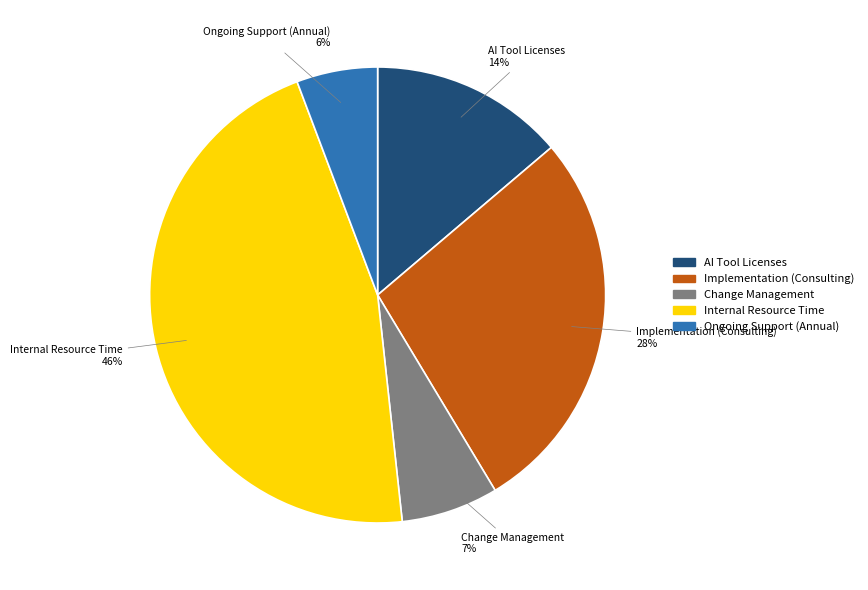

Which category has the smallest portion of the pie?

Ongoing Support (Annual)